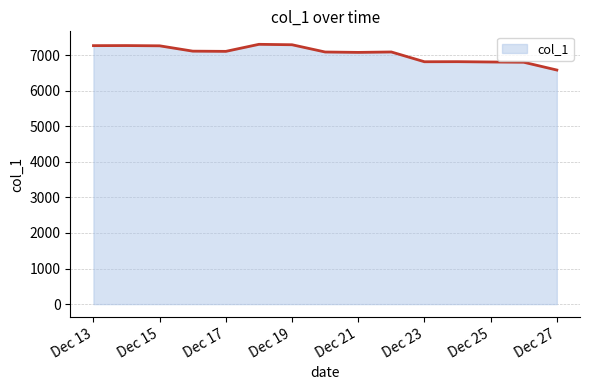

What is the maximum value shown in the chart?

7306.7